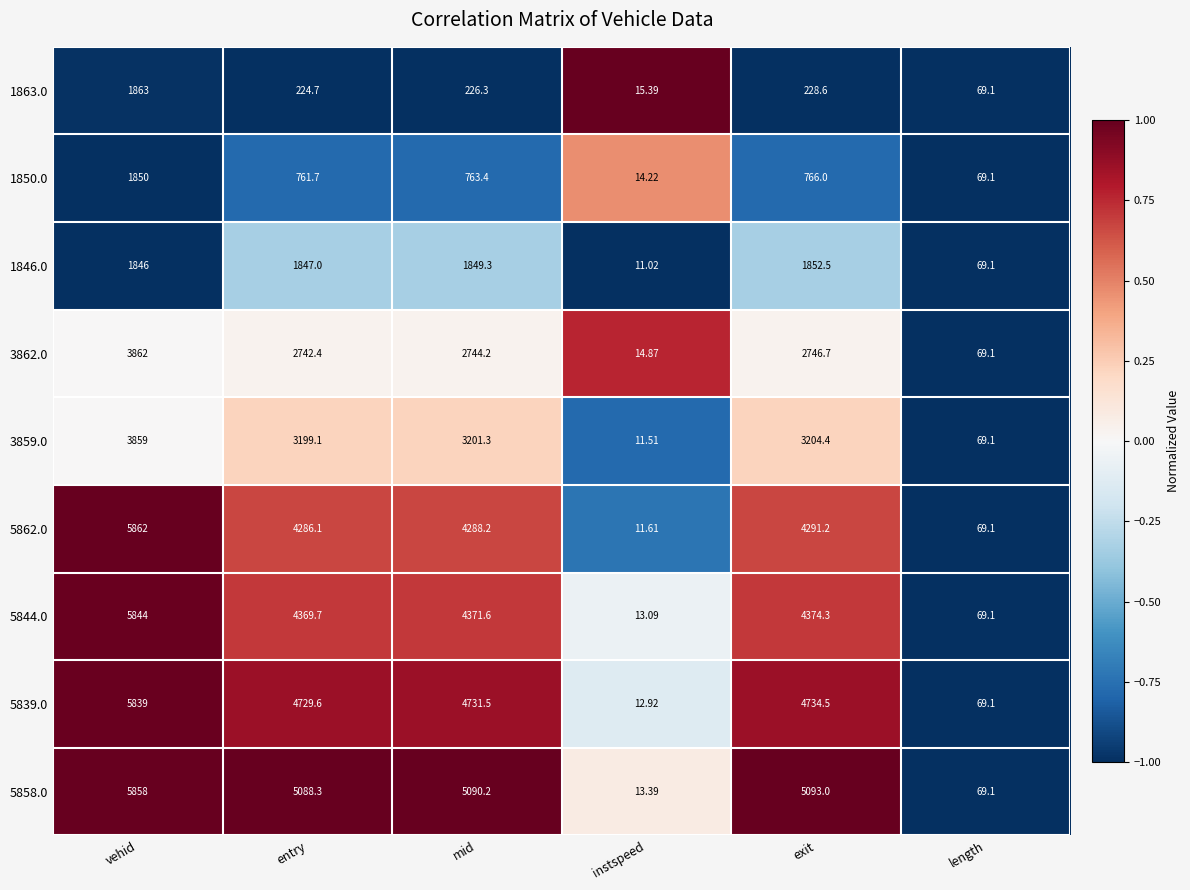

Count the number of data series in this chart.

9